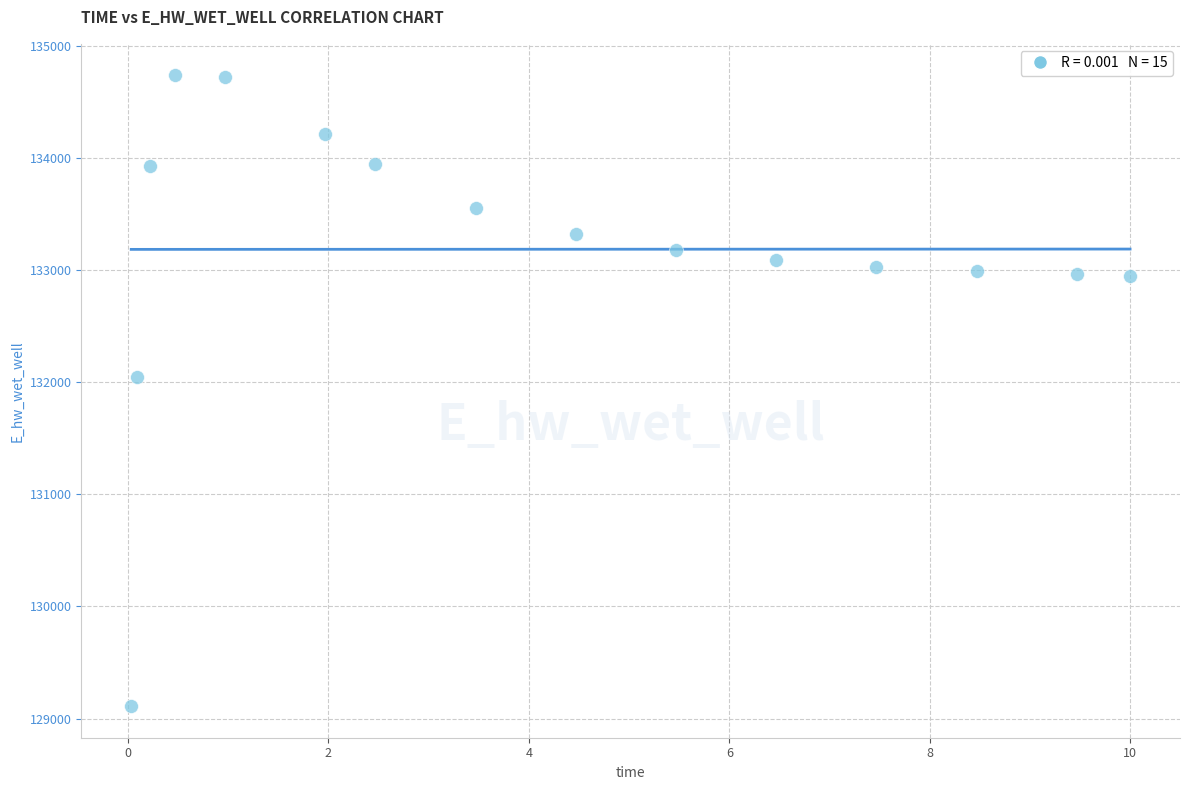

What Y value in the scatter plot is closest to 131922?

132044.9